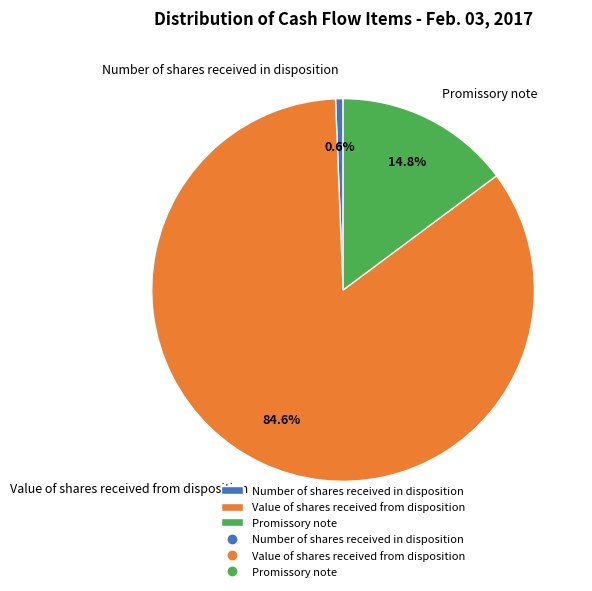

What percentage is NOT represented by Number of shares received in disposition?

99.4%